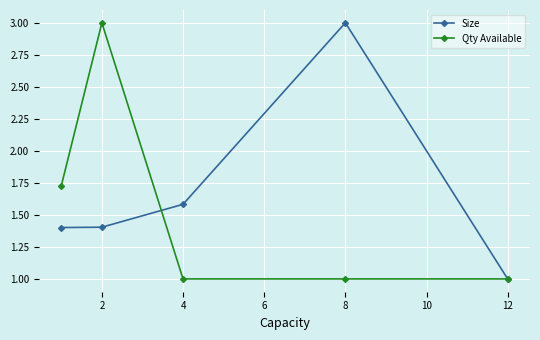

Which series has the largest total across all categories?

Size